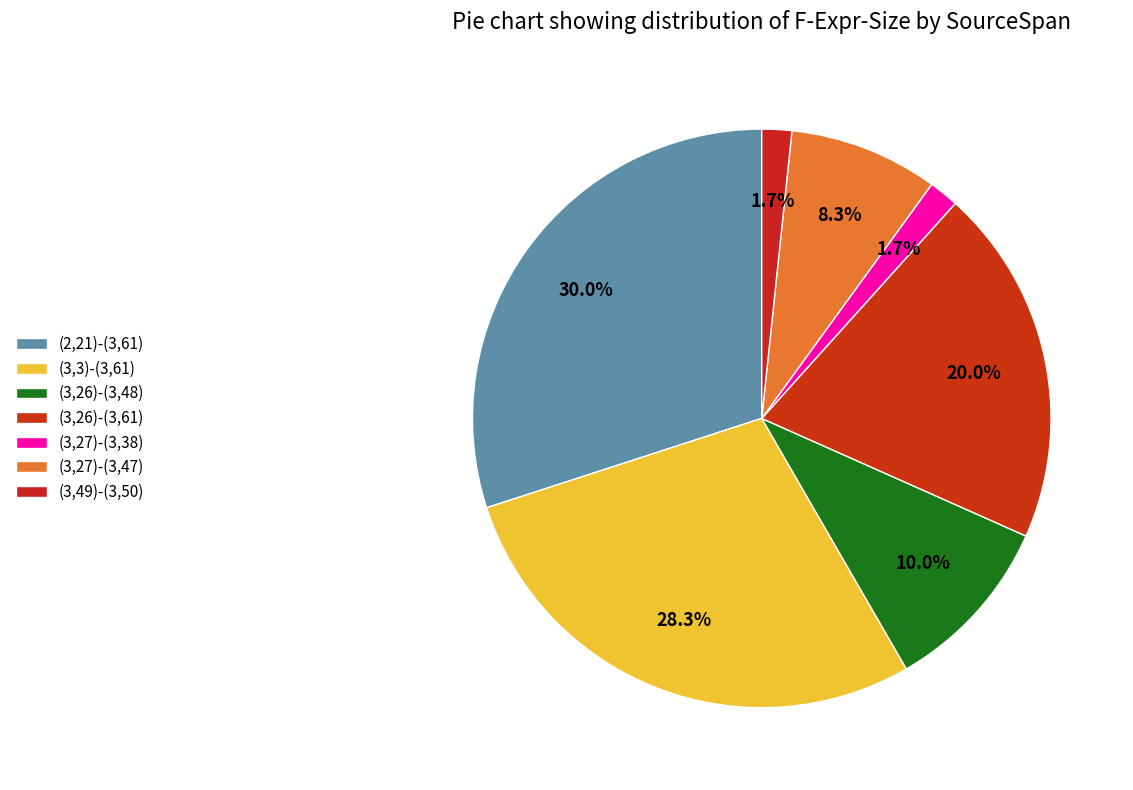

How many slices are in this pie chart?

7